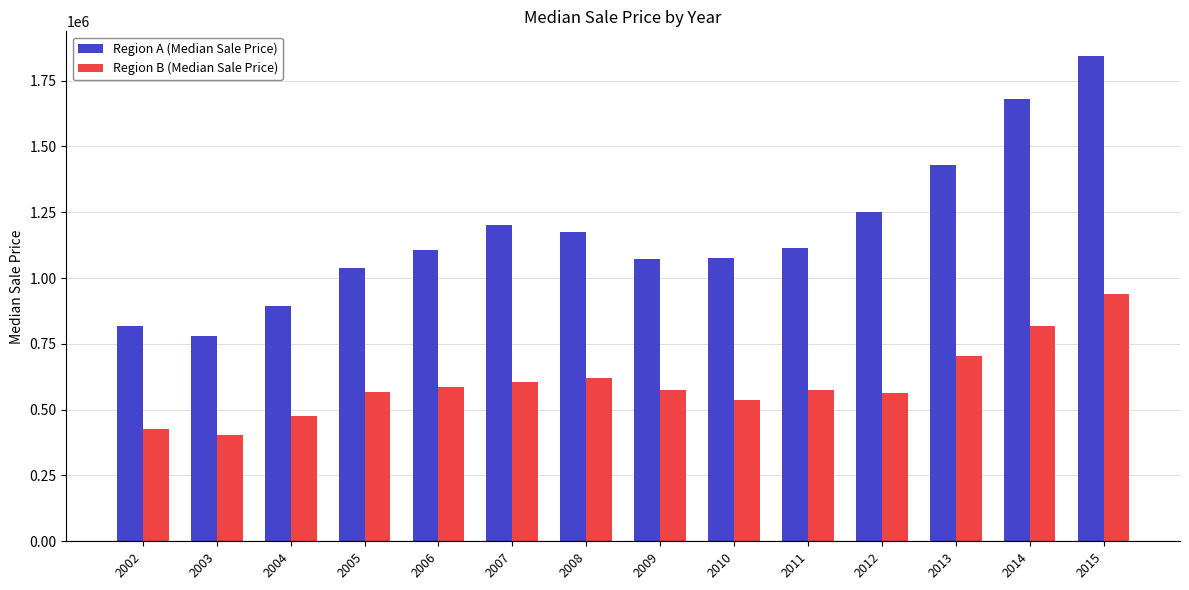

Which category has the highest value in the Region B (Median Sale Price) series?

2015